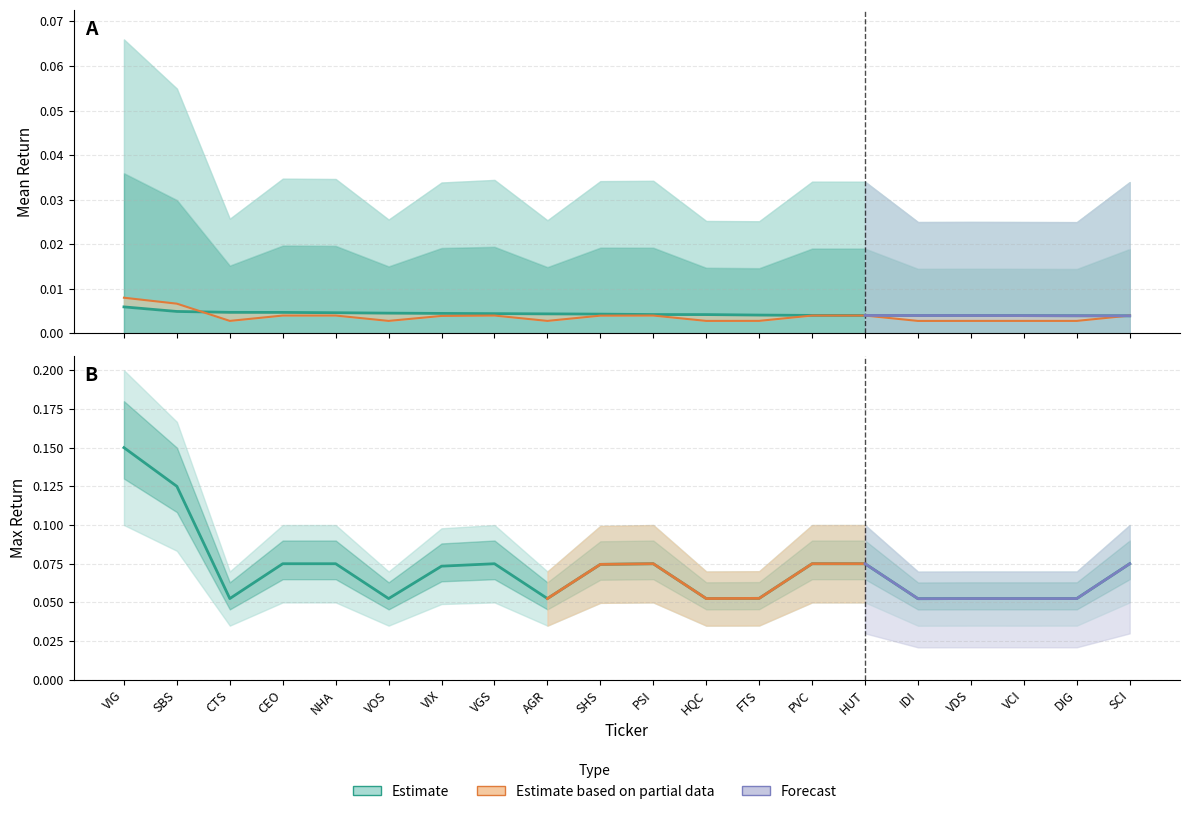

What position from the right is SHS?

11